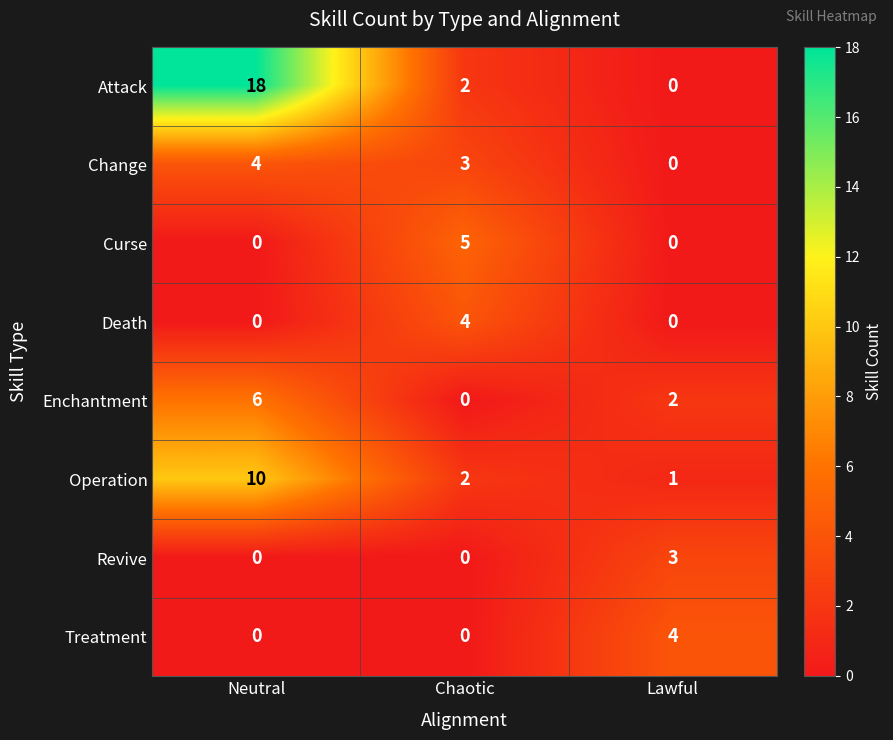

Is it true that Curse equals 0 at Lawful?

True